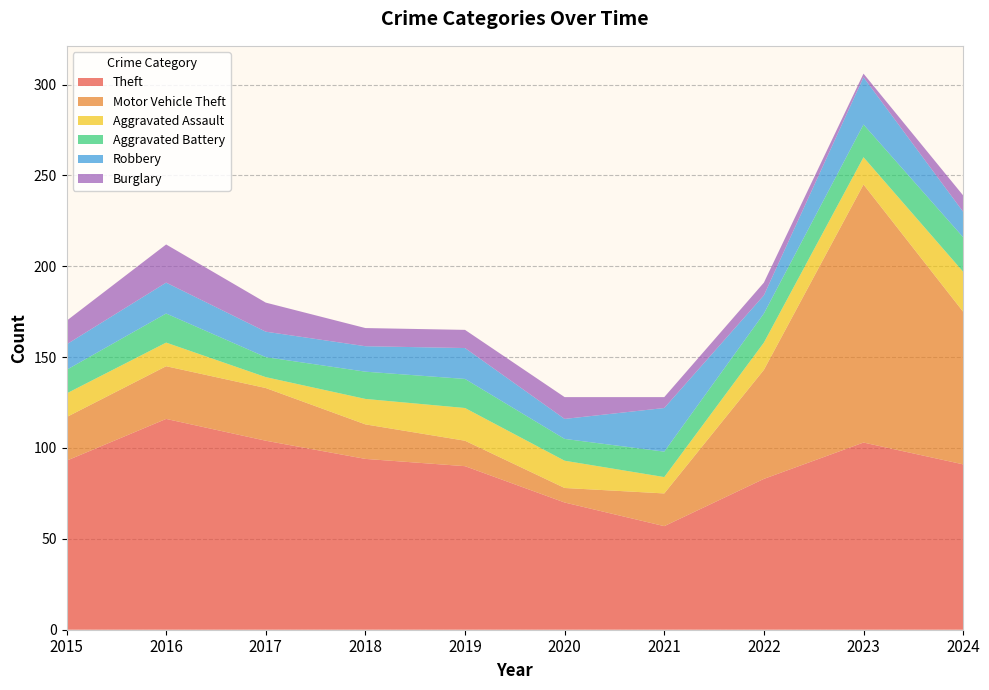

Reading right to left, transcribe all the data shown in this chart.

Theft: 2024=91	2023=103	2022=83	2021=57	2020=70	2019=90	2018=94	2017=104	2016=116	2015=93
Motor Vehicle Theft: 2024=84	2023=142	2022=60	2021=18	2020=8	2019=14	2018=19	2017=29	2016=29	2015=24
Aggravated Assault: 2024=22	2023=15	2022=15	2021=9	2020=15	2019=18	2018=14	2017=6	2016=13	2015=13
Aggravated Battery: 2024=19	2023=18	2022=16	2021=14	2020=12	2019=16	2018=15	2017=11	2016=16	2015=13
Robbery: 2024=14	2023=26	2022=10	2021=24	2020=11	2019=17	2018=14	2017=14	2016=17	2015=14
Burglary: 2024=9	2023=2	2022=7	2021=6	2020=12	2019=10	2018=10	2017=16	2016=21	2015=13